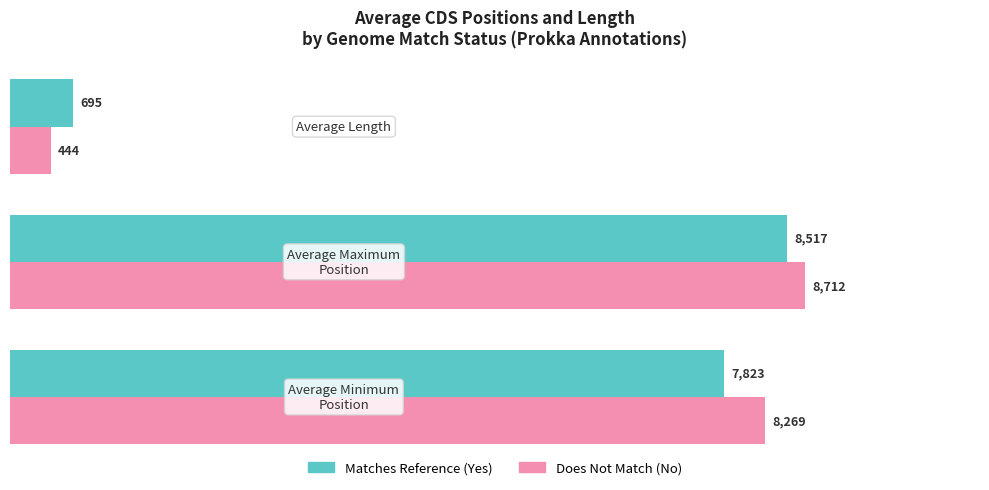

Which series has the largest range (max minus min)?

Does Not Match (No)